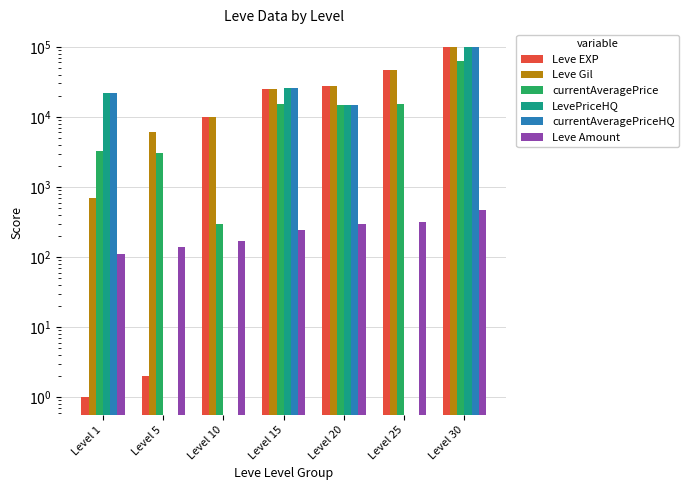

Which series has the largest total across all categories?

Leve Gil